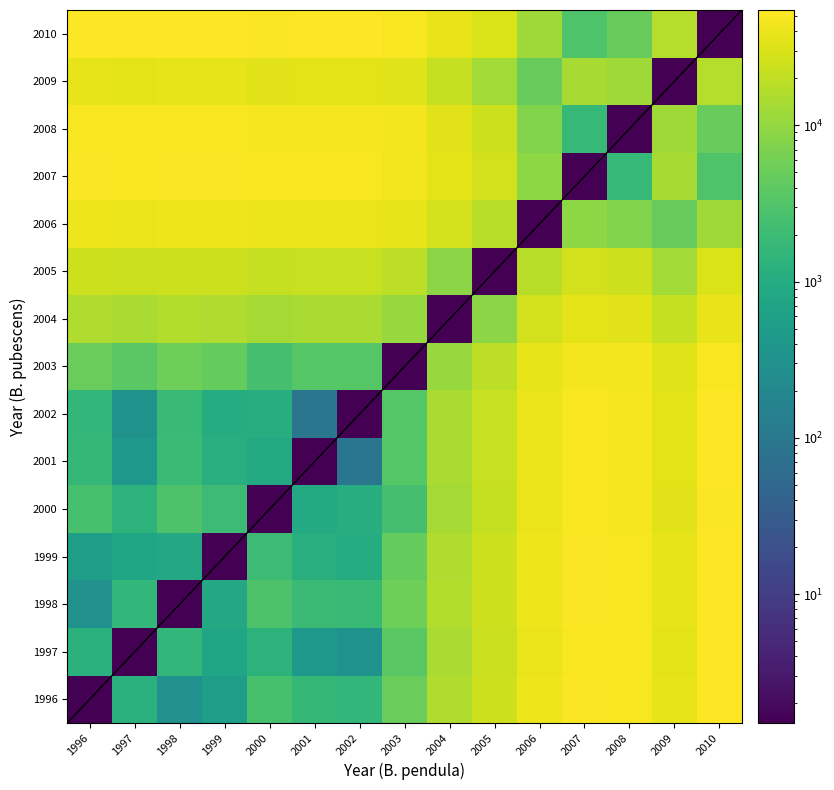

At which label does 2002 first exceed 3485?

2004